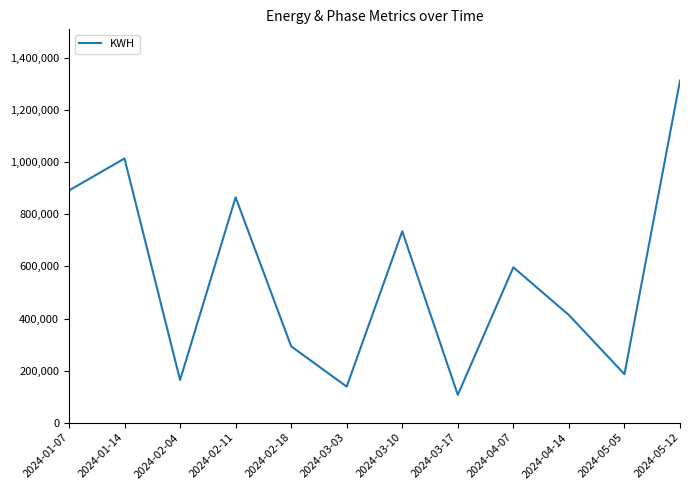

What is the change in value from 2024-04-14 to 2024-05-05?

-227256.0